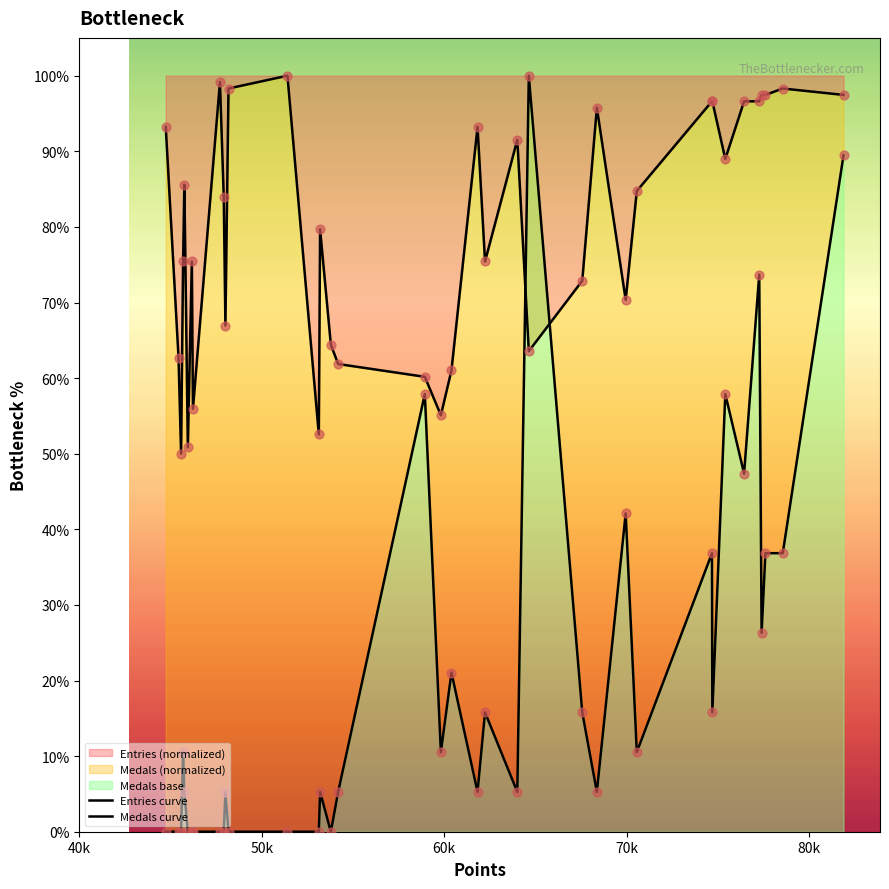

At how many categories does at least one series exceed 35?

37